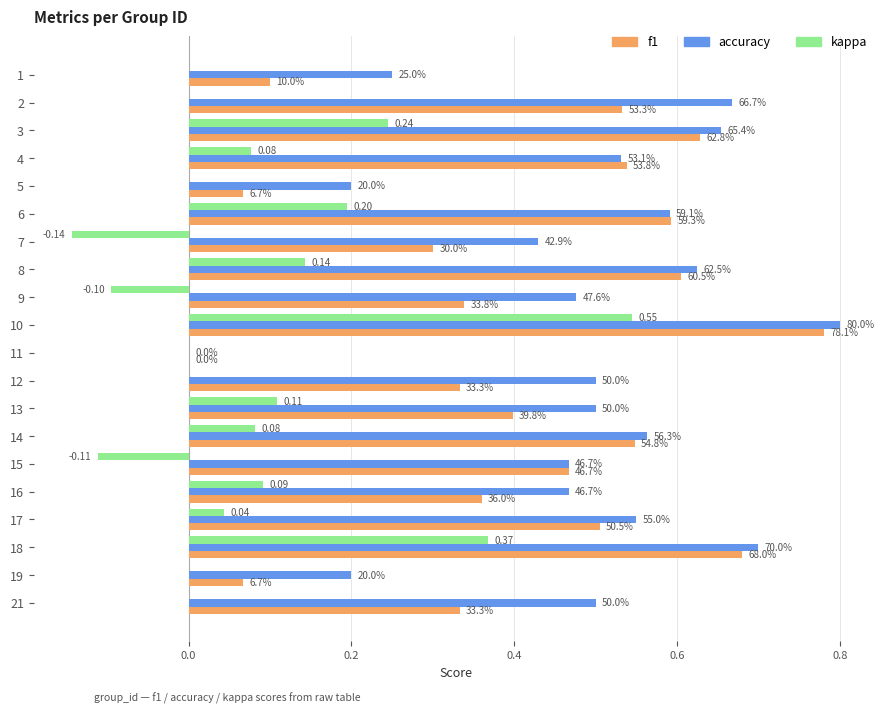

Does the chart contain stacked bars?

No